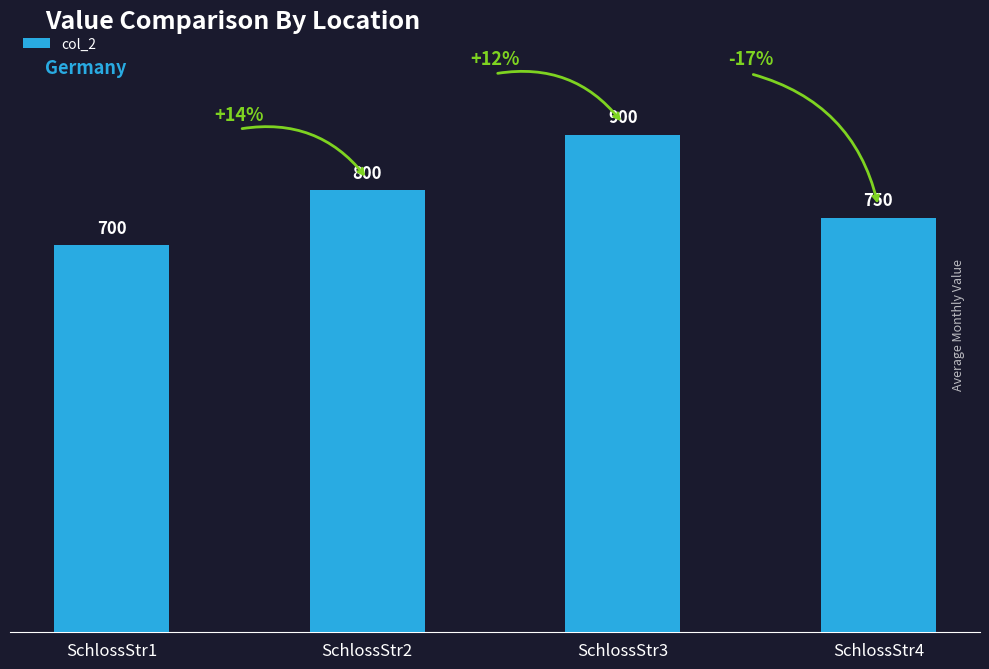

How many values are between 750 and 900?

3